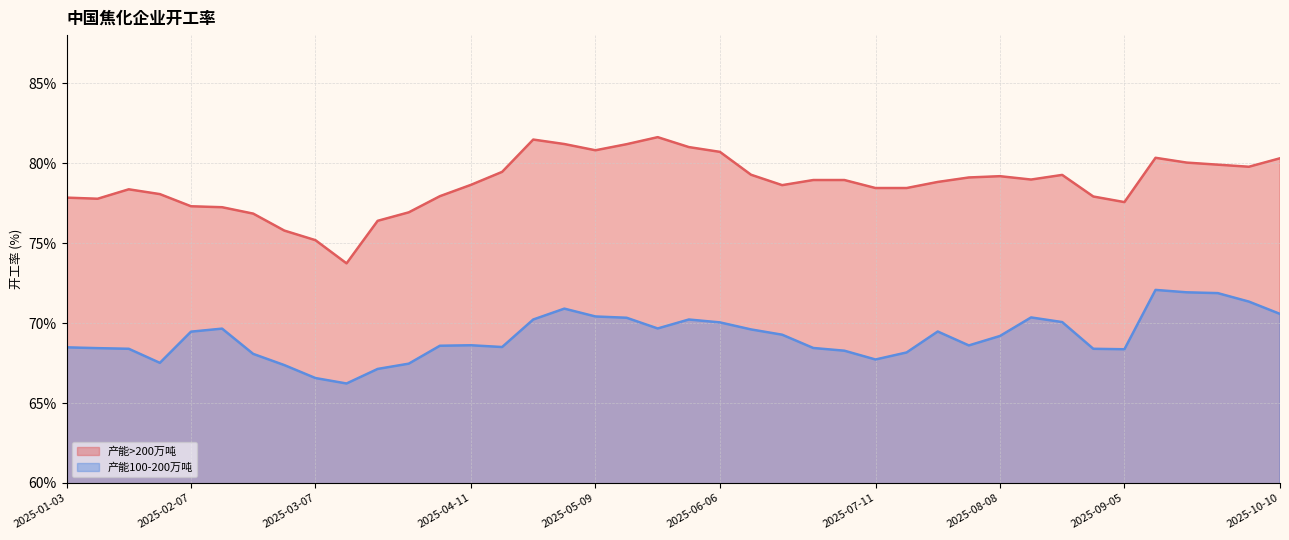

At which category is the sum across all series the highest?

2025-09-12